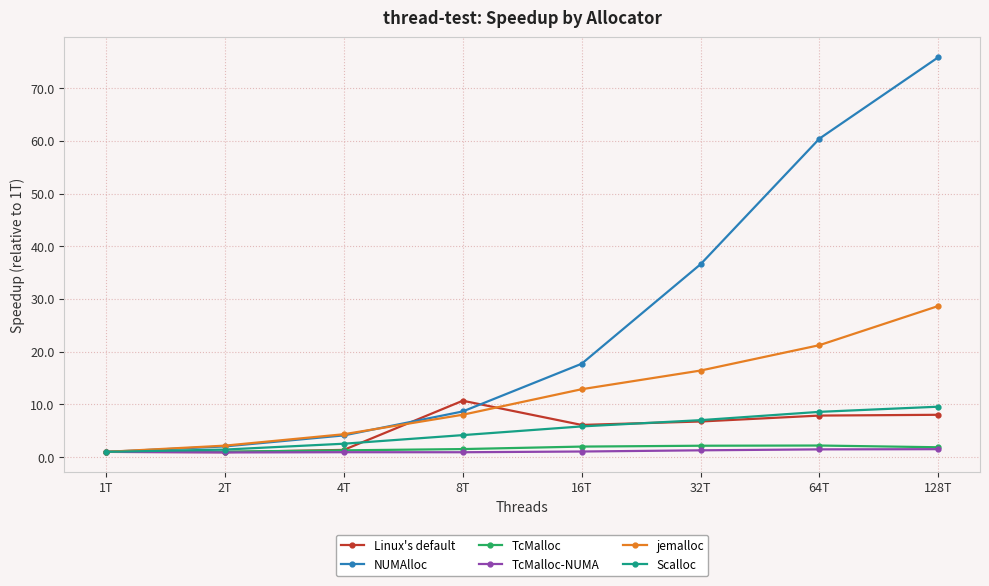

Which series has the widest spread of values?

NUMAlloc